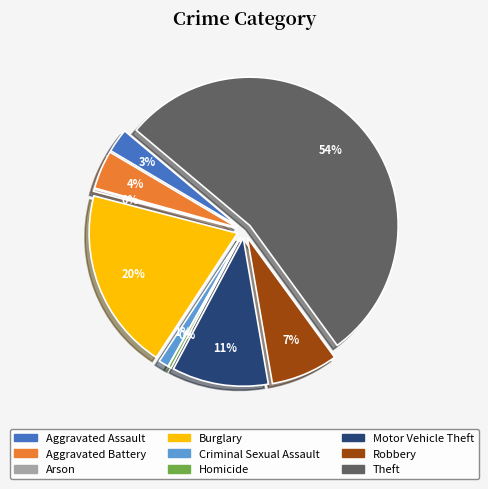

Rank the categories by value from highest to lowest.

Theft, Burglary, Motor Vehicle Theft, Robbery, Aggravated Battery, Aggravated Assault, Criminal Sexual Assault, Homicide, Arson